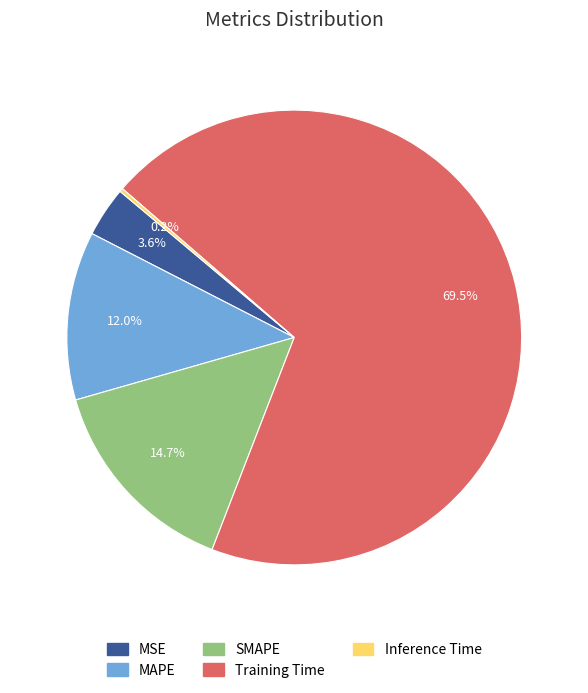

Combined, do SMAPE and Training Time account for over 50%?

Yes